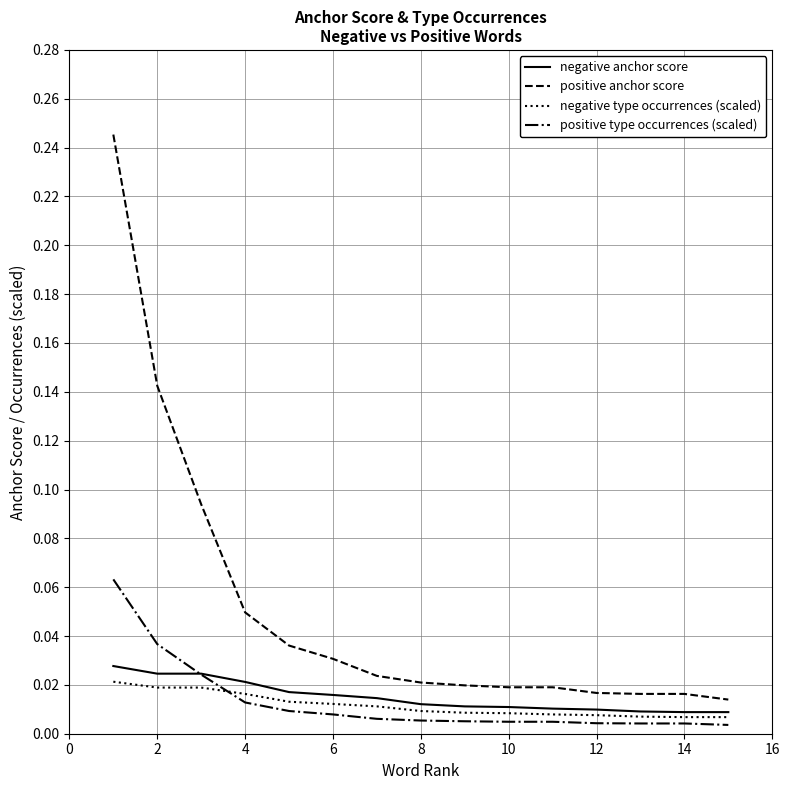

Which series has the largest range (max minus min)?

positive anchor score